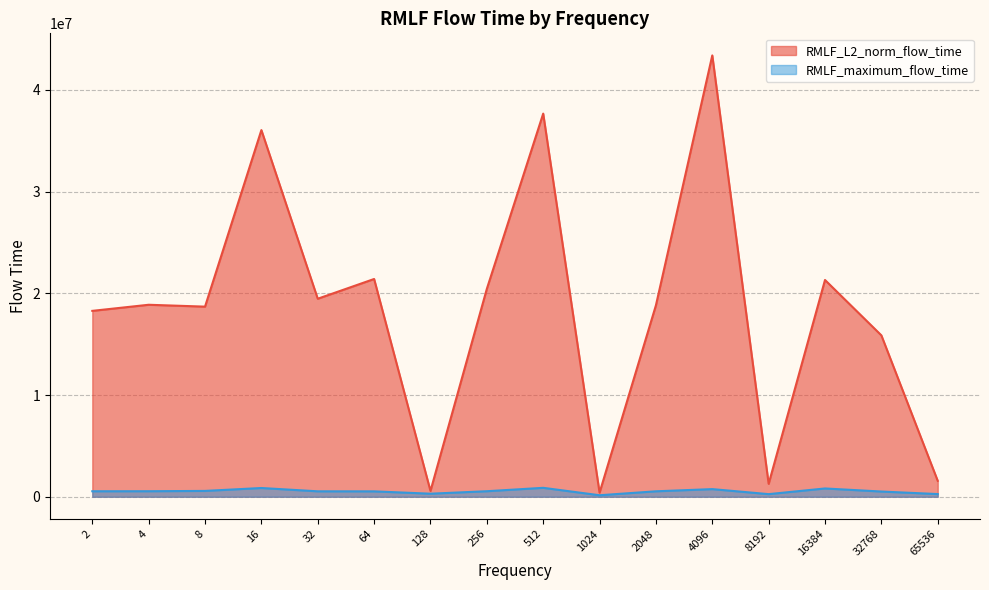

At which label is RMLF_L2_norm_flow_time closest to 21891871?

64